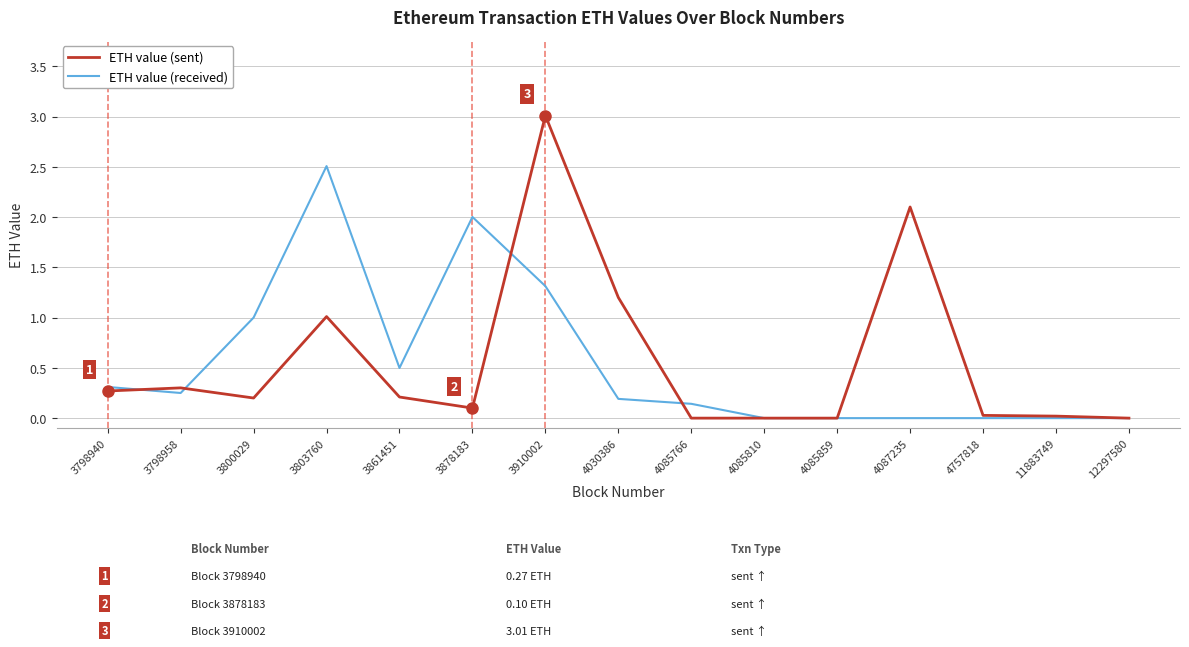

Does the chart display data point markers on the line(s)?

No